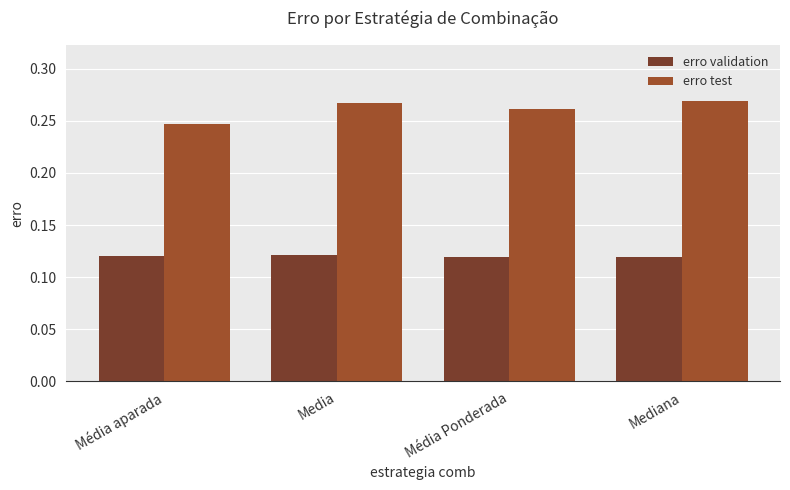

Count the erro test values in the range 0 to 1.

4